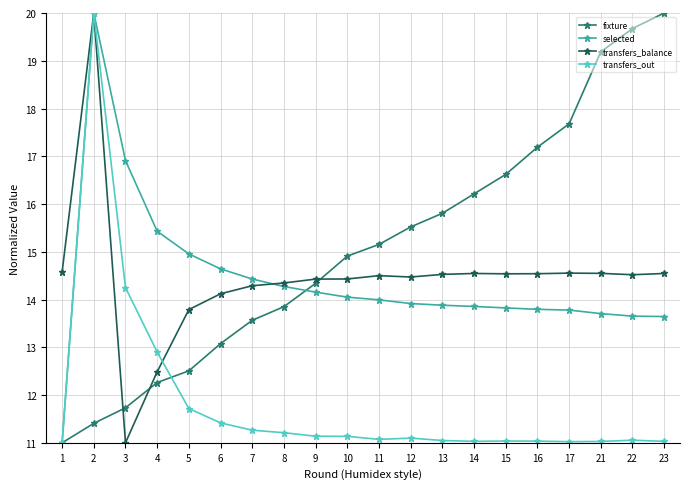

Is it true that transfers_balance equals 25.8 at 16?

False